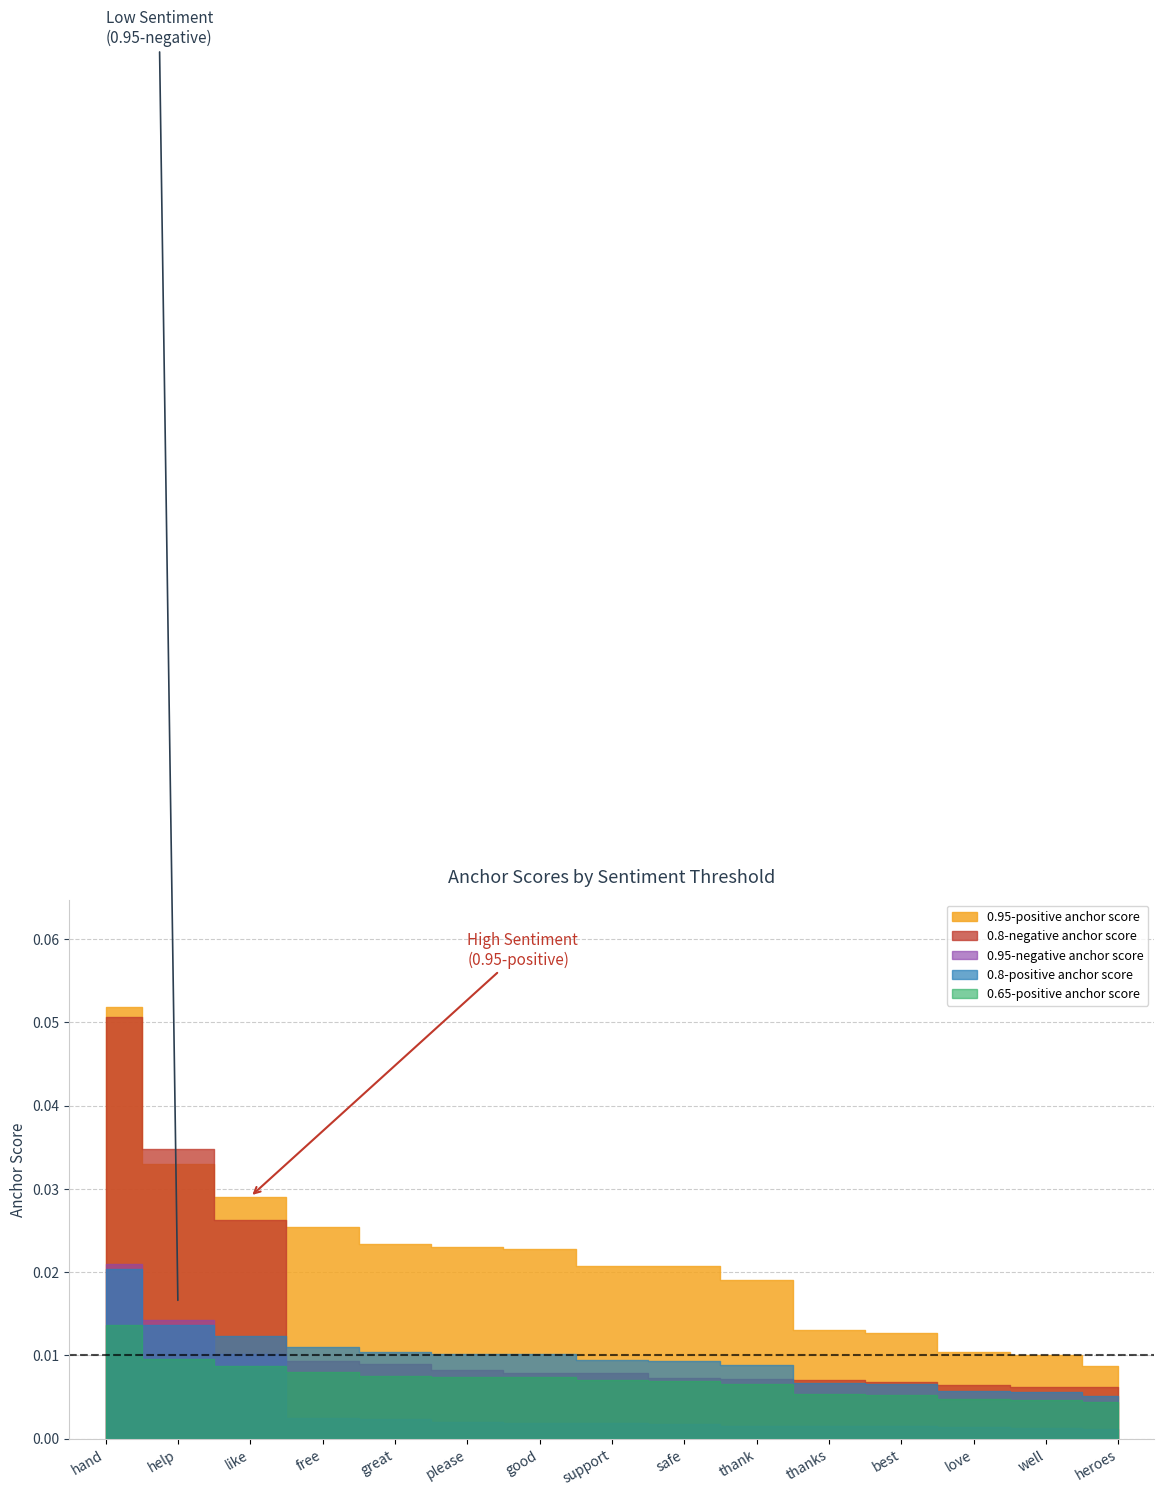

At which category does the chart reach its peak across all series?

hand